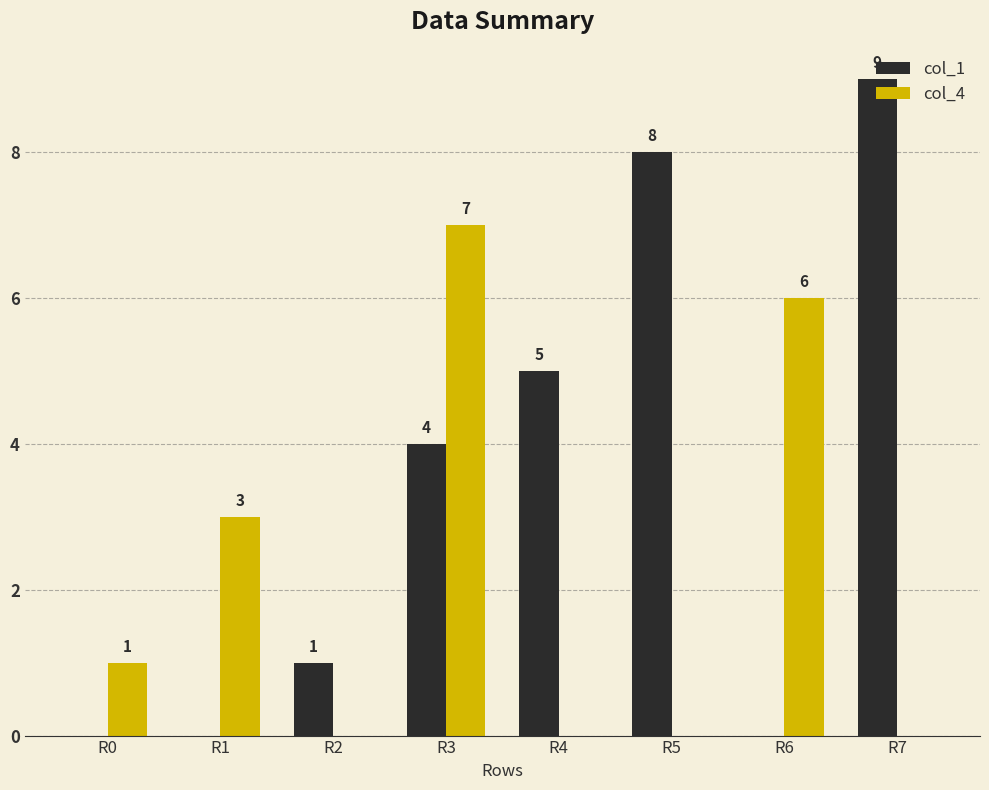

At which label is col_1 closest to 4?

R3